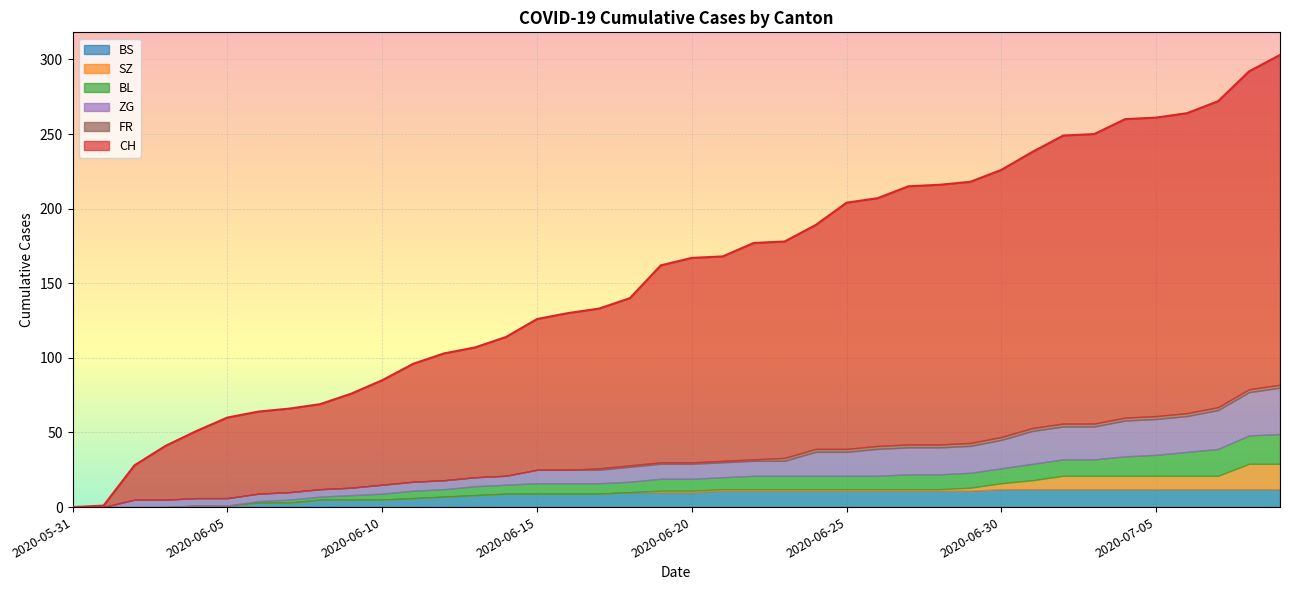

The value of SZ at 2020-06-17 is -10. True or false?

False